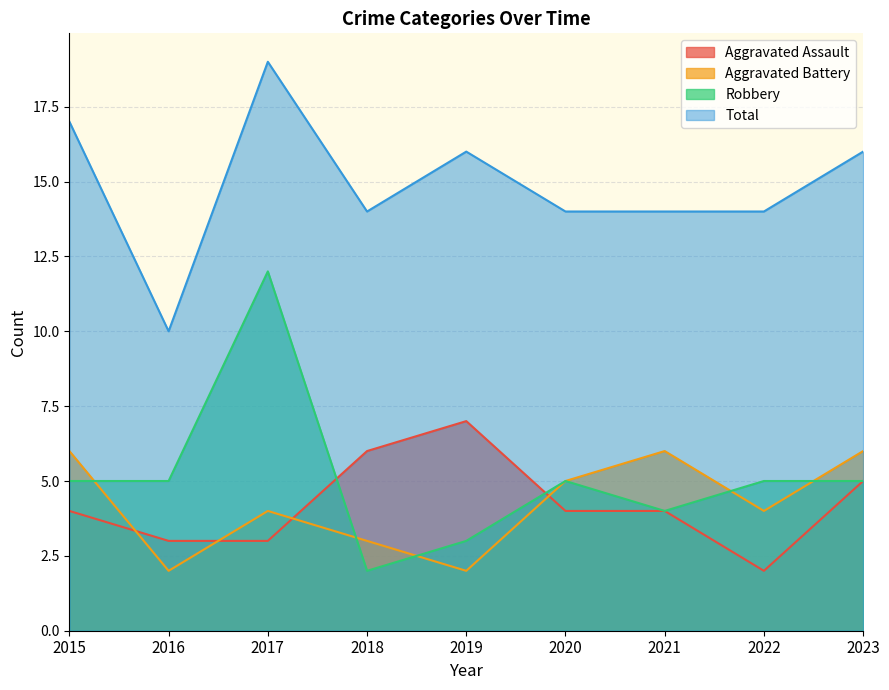

What is the total value across all series at 2022?

25